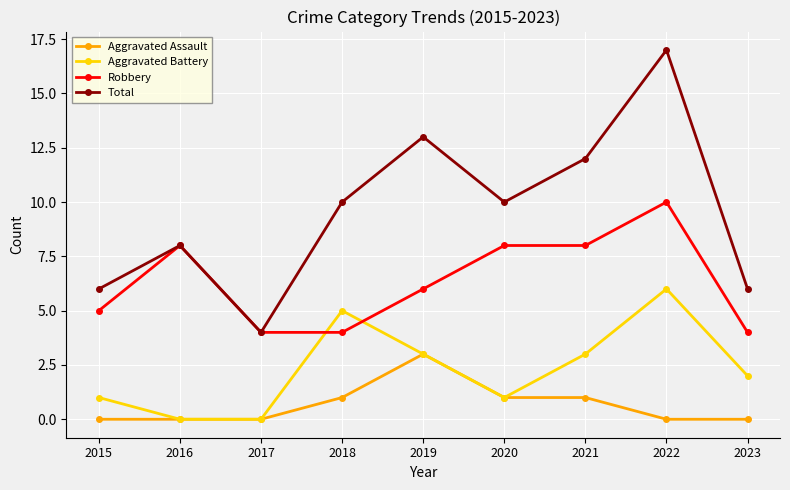

Count the number of categories in the chart.

9